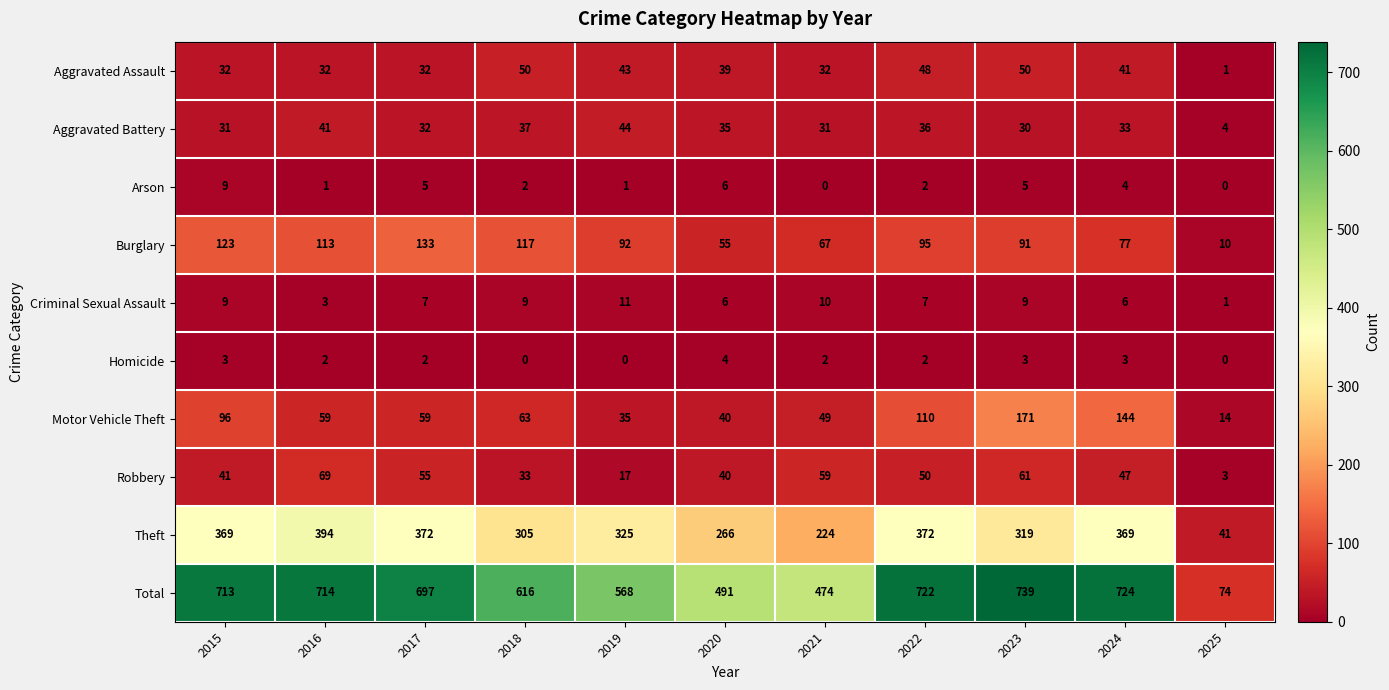

Which series has the largest range (max minus min)?

Total